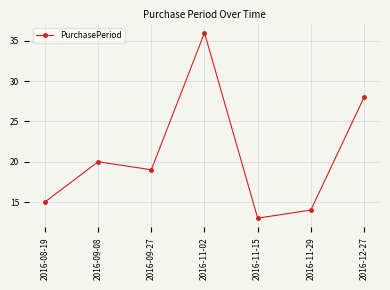

What is the difference between the second highest and minimum values?

15